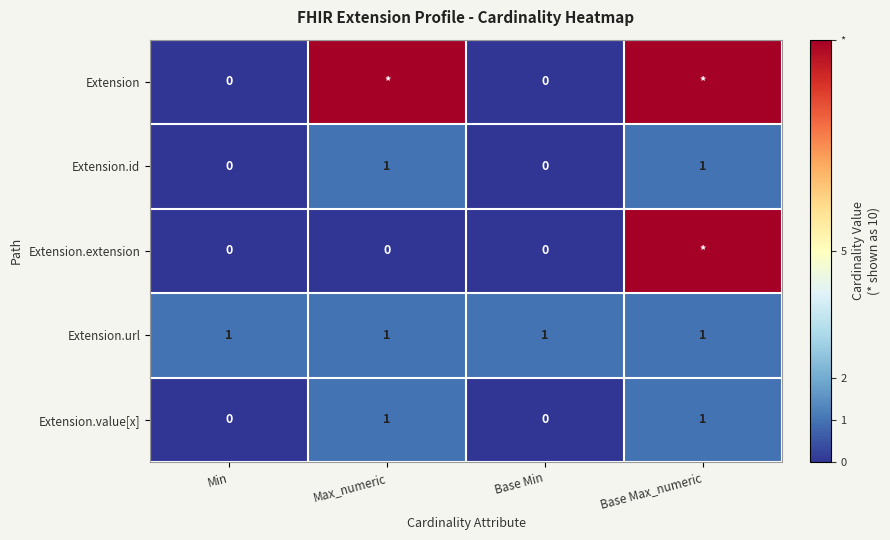

Is it true that Extension.url equals 0 at Max_numeric?

False